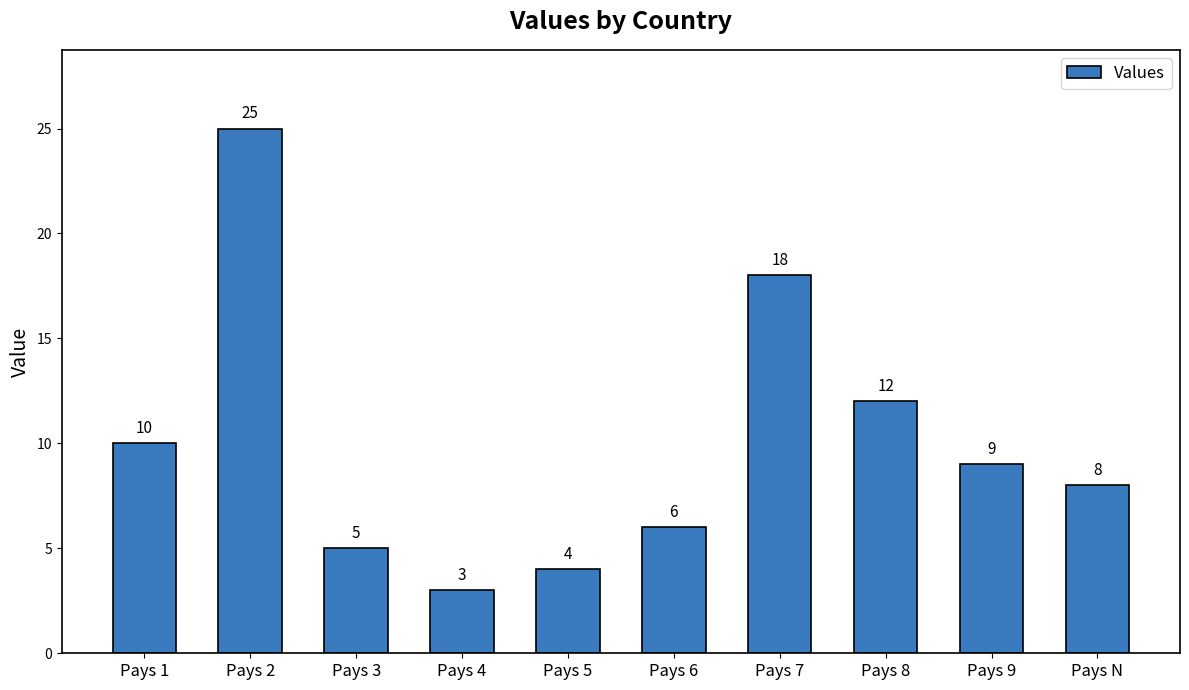

Reading right to left, extract all data points from this chart.

Pays N=8	Pays 9=9	Pays 8=12	Pays 7=18	Pays 6=6	Pays 5=4	Pays 4=3	Pays 3=5	Pays 2=25	Pays 1=10